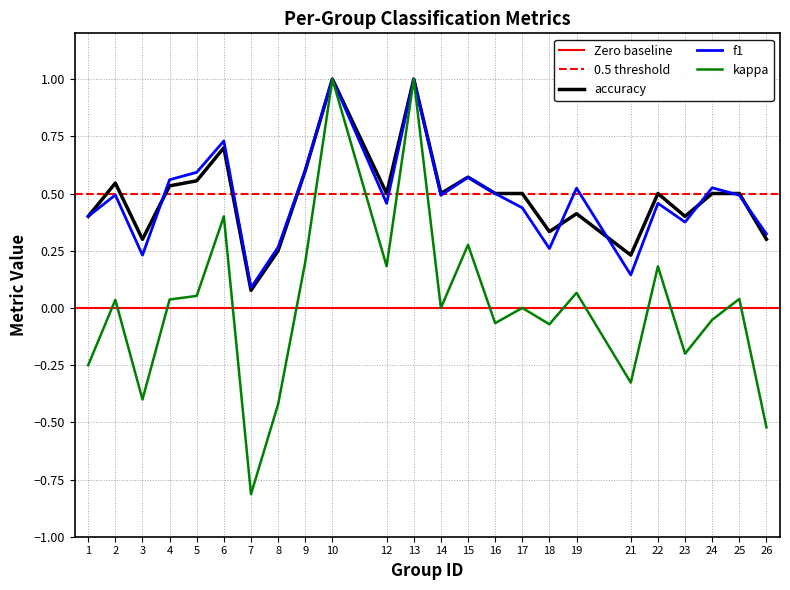

True or false: f1 has a value of 0.6 at 4.

True